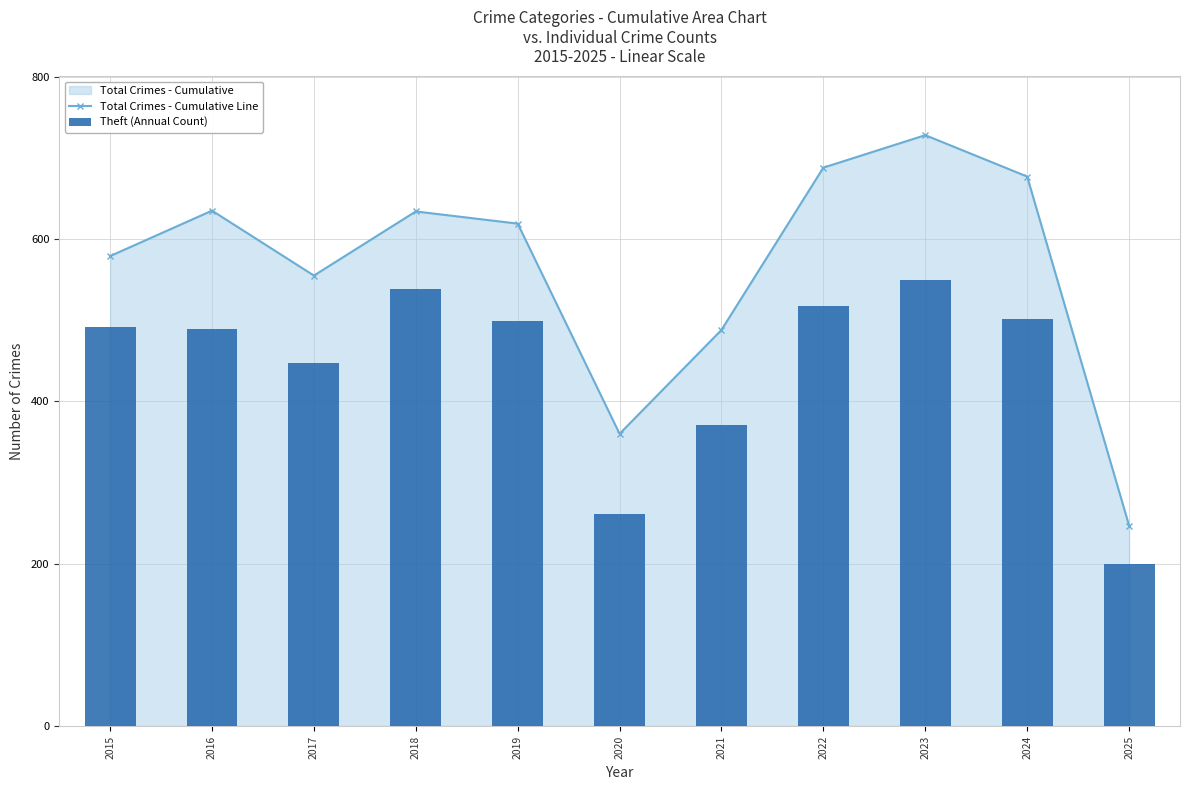

What is the difference between the maximum and minimum values in the Total Crimes - Cumulative Line series?

481